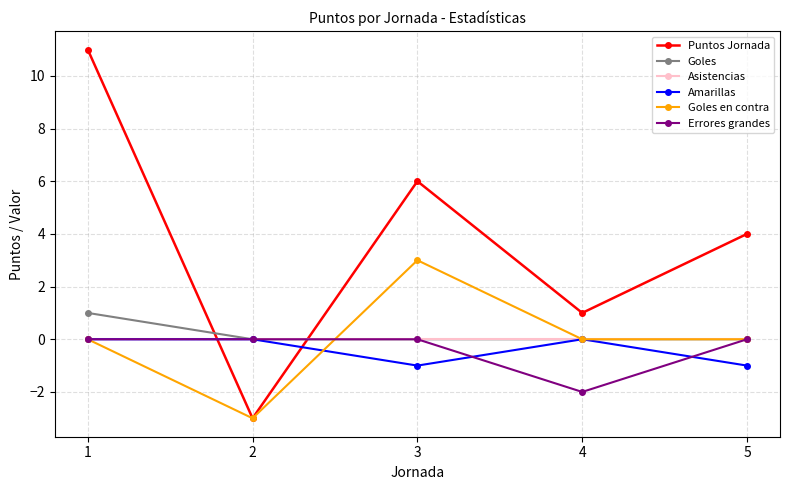

Does the chart have visible grid lines?

Yes